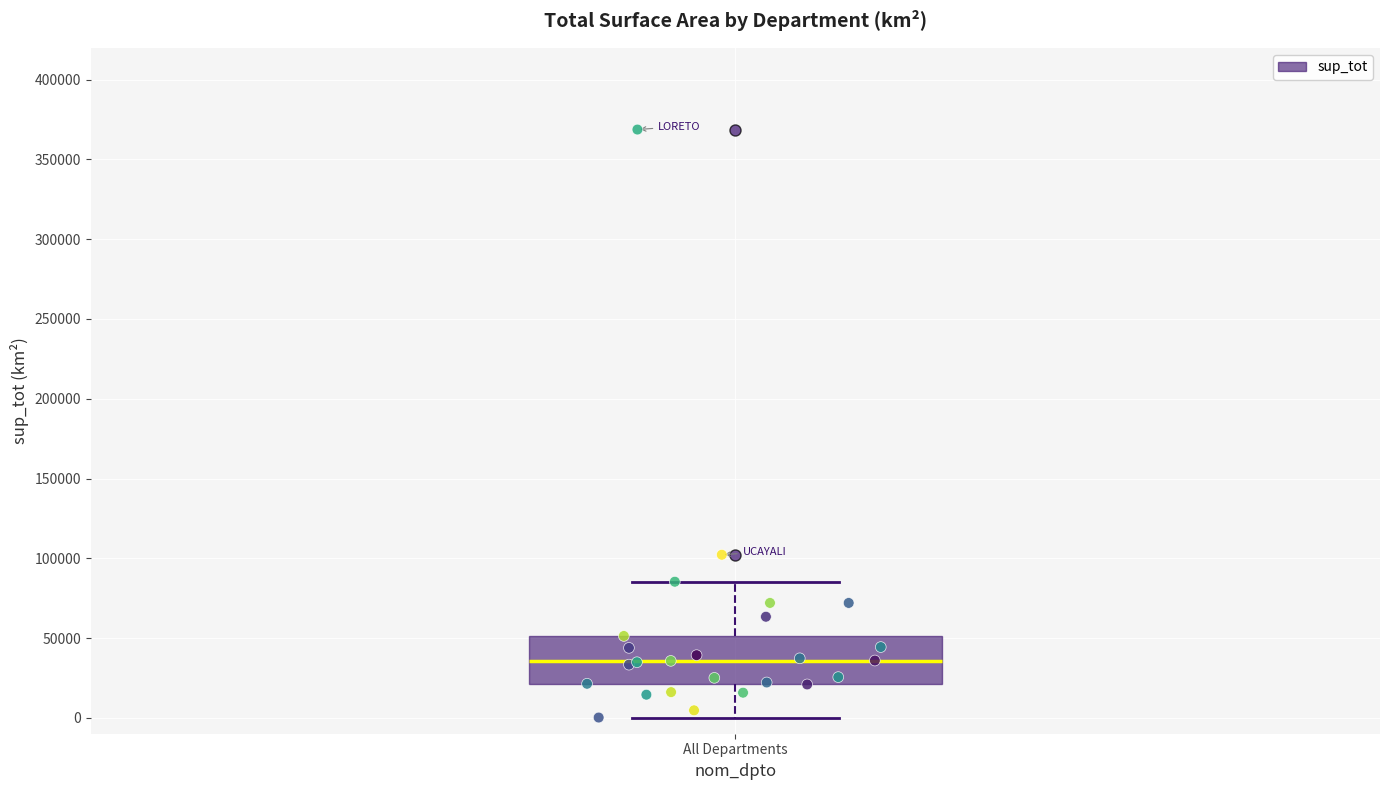

Where is the lower edge of the box for All Departments on the y-axis? The values are not printed on the chart, so give them approximately, as read against the axis.

20000